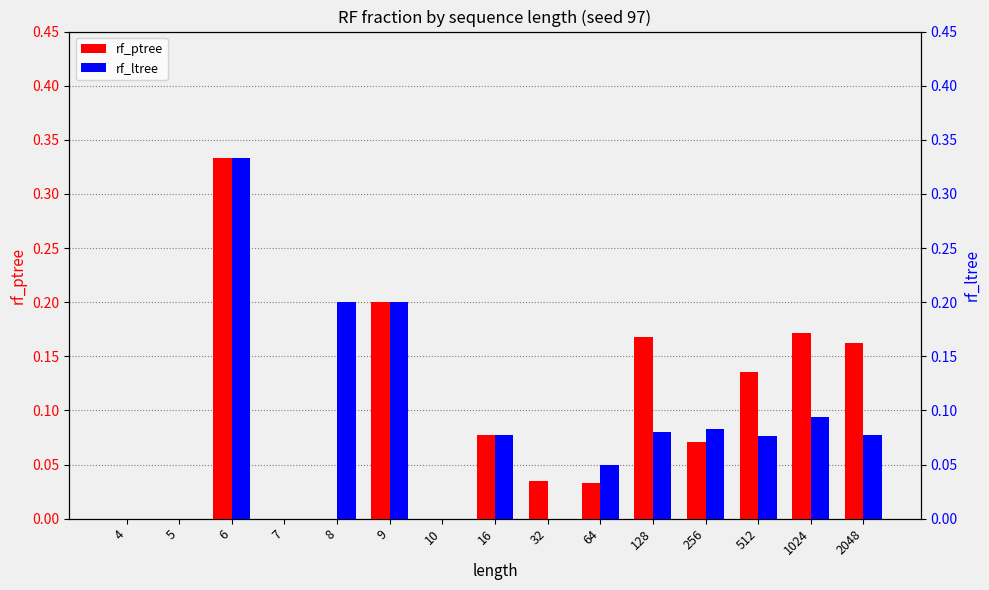

What are all the series names shown in the legend?

rf_ptree, rf_ltree